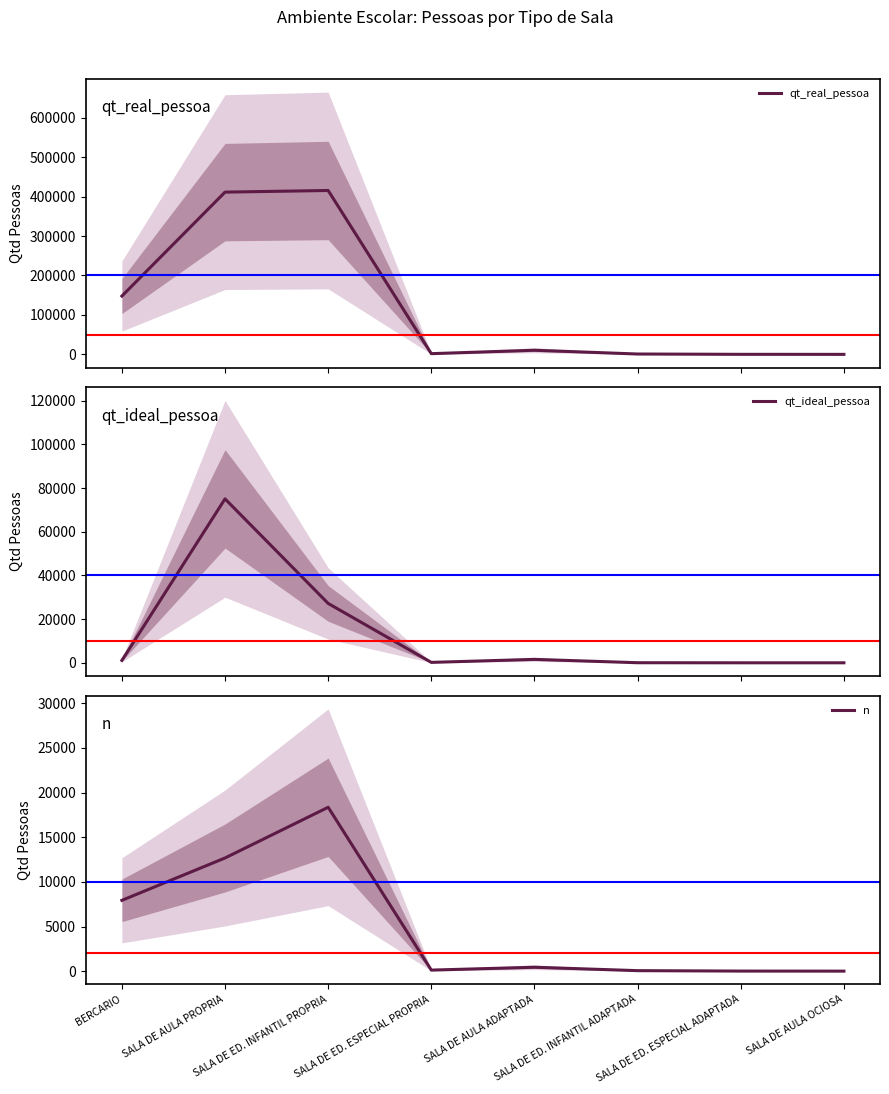

At which category is the sum across all series the highest?

SALA DE AULA PROPRIA